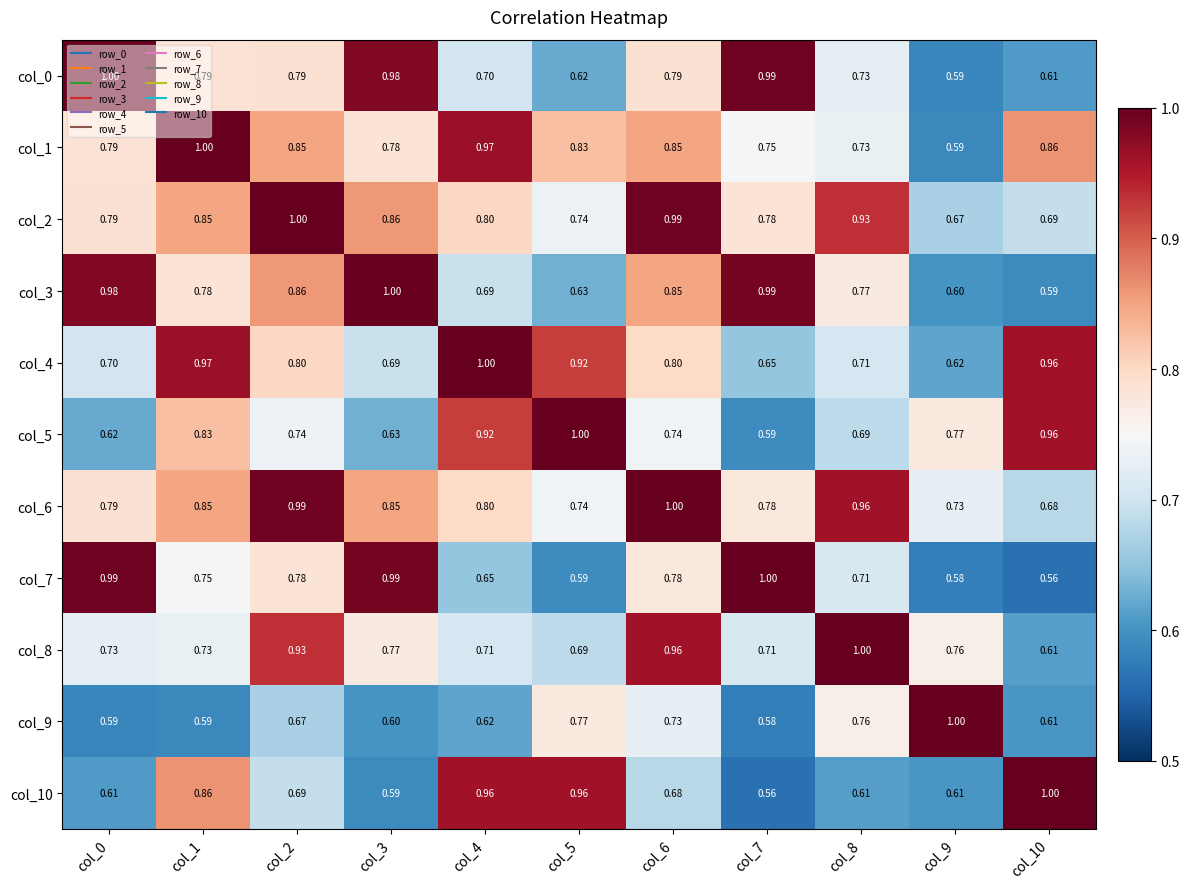

Is the value of col_6 at col_4 greater than the value of col_0 at col_3?

No